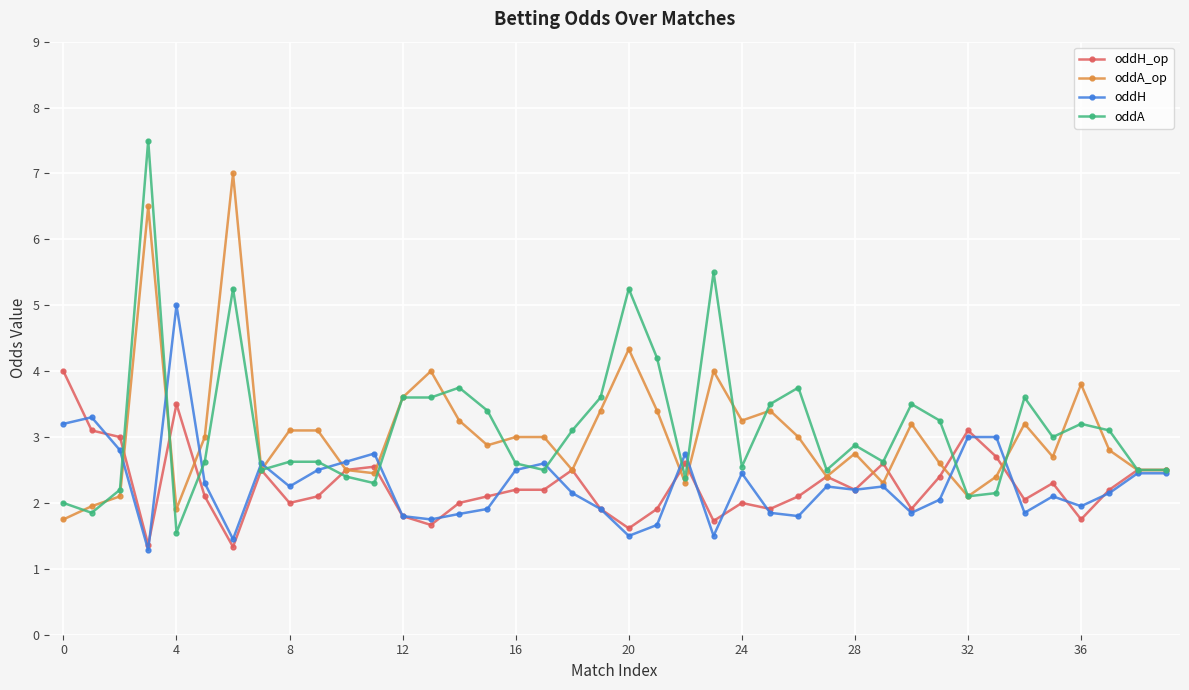

How many values in the oddA_op series are below 3?

20